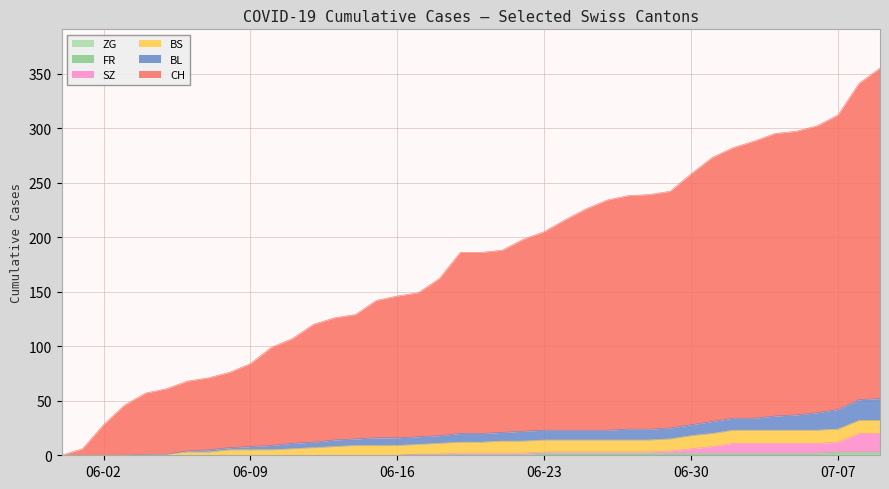

How many data points in CH are above 186?

19